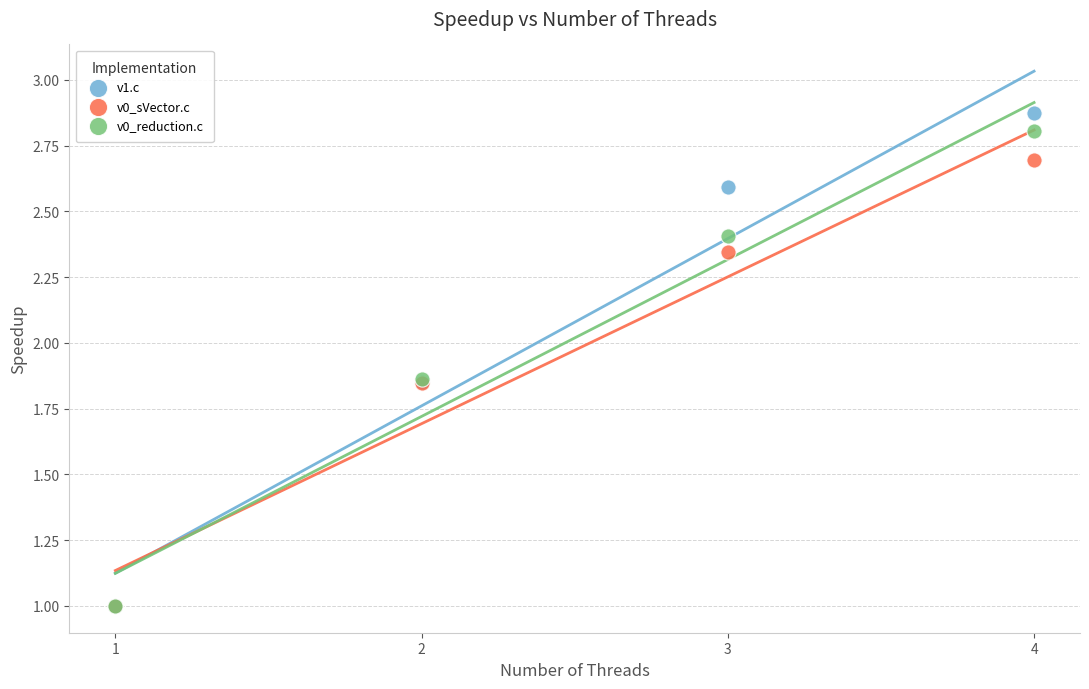

Which series has the widest spread of Y values?

v1.c